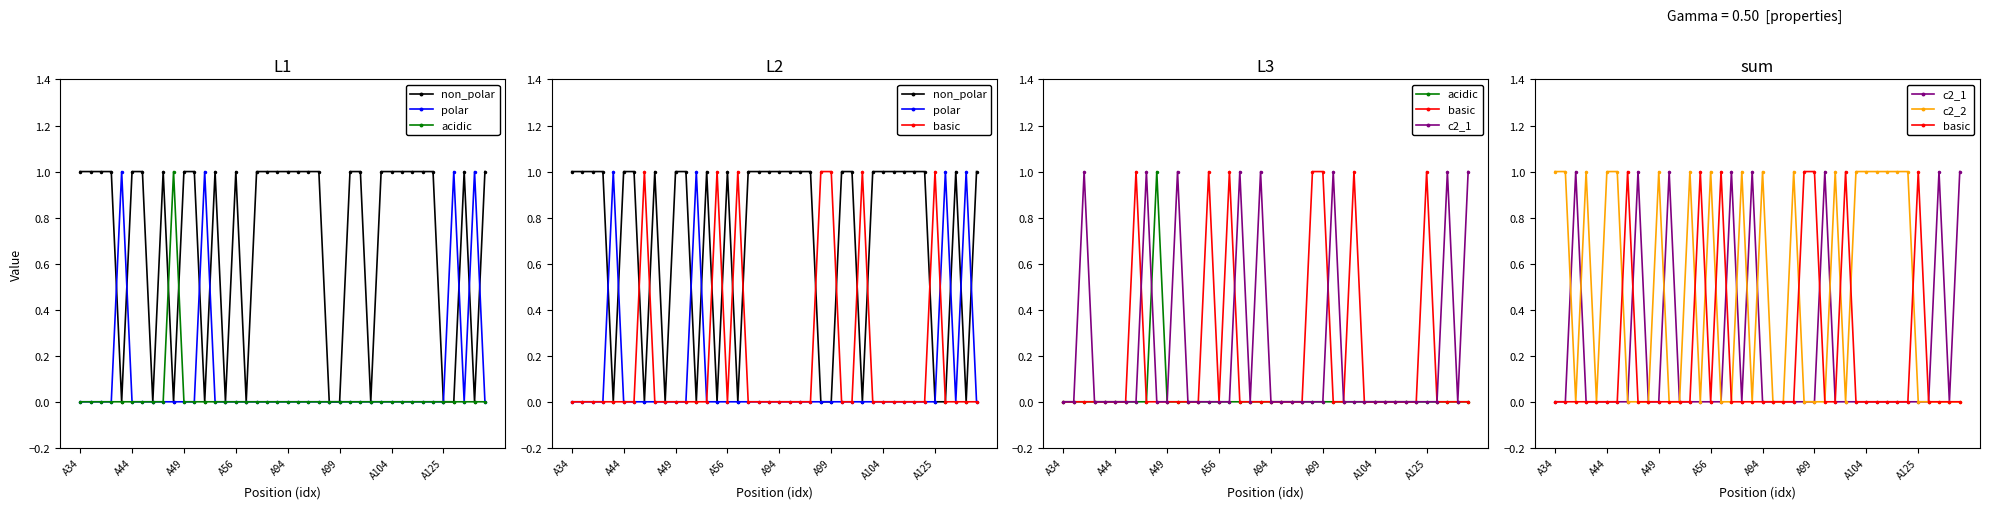

What are all the series names shown in the legend?

non_polar, polar, acidic, basic, c2_1, c2_2